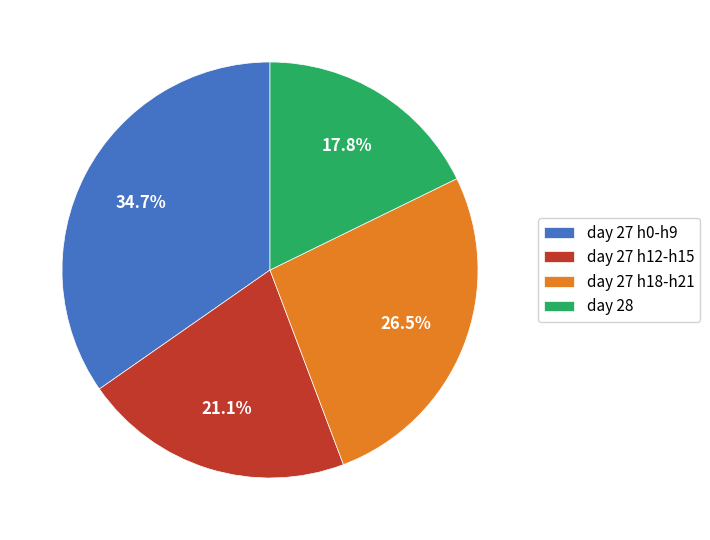

Rank the categories by value from lowest to highest.

day 28, day 27 h12-h15, day 27 h18-h21, day 27 h0-h9